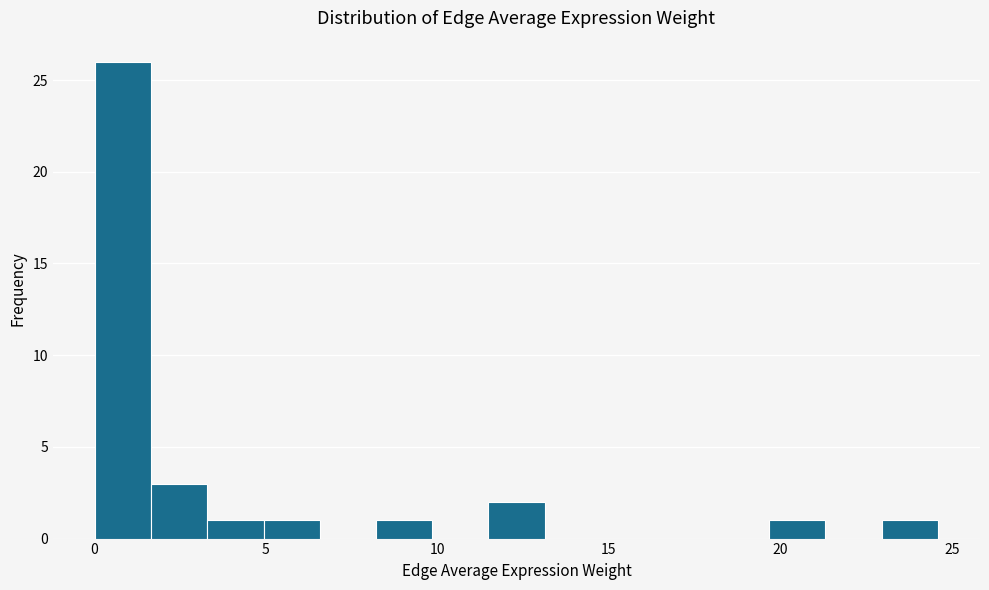

Read against the x-axis, roughly where is the centre of the tallest bar?

1.0